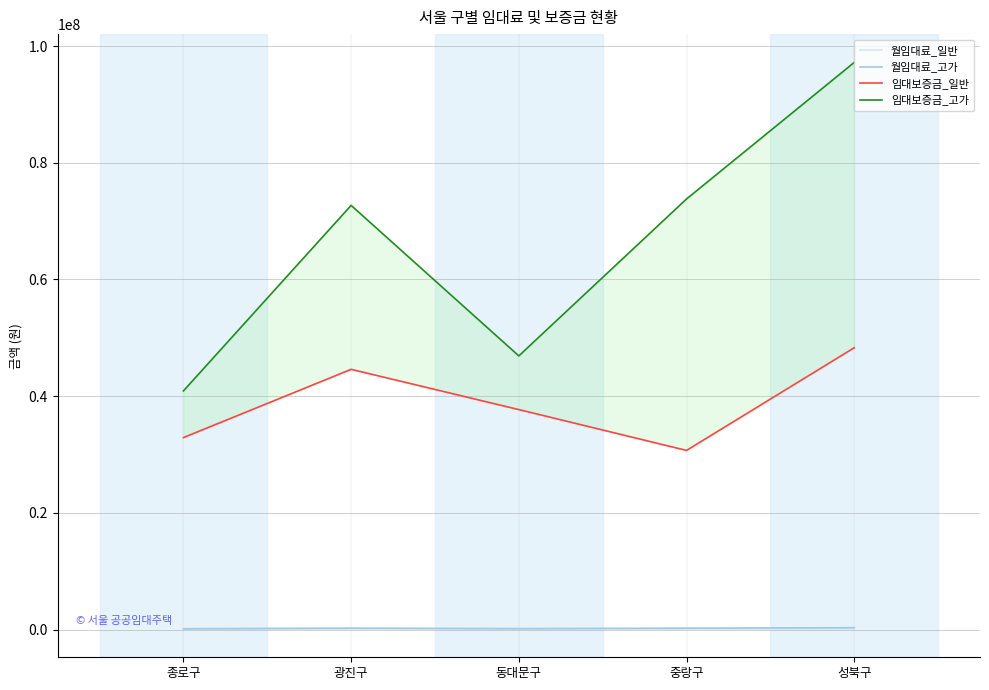

What is the value of the 임대보증금_일반 point at the 4th from the left?

30700000